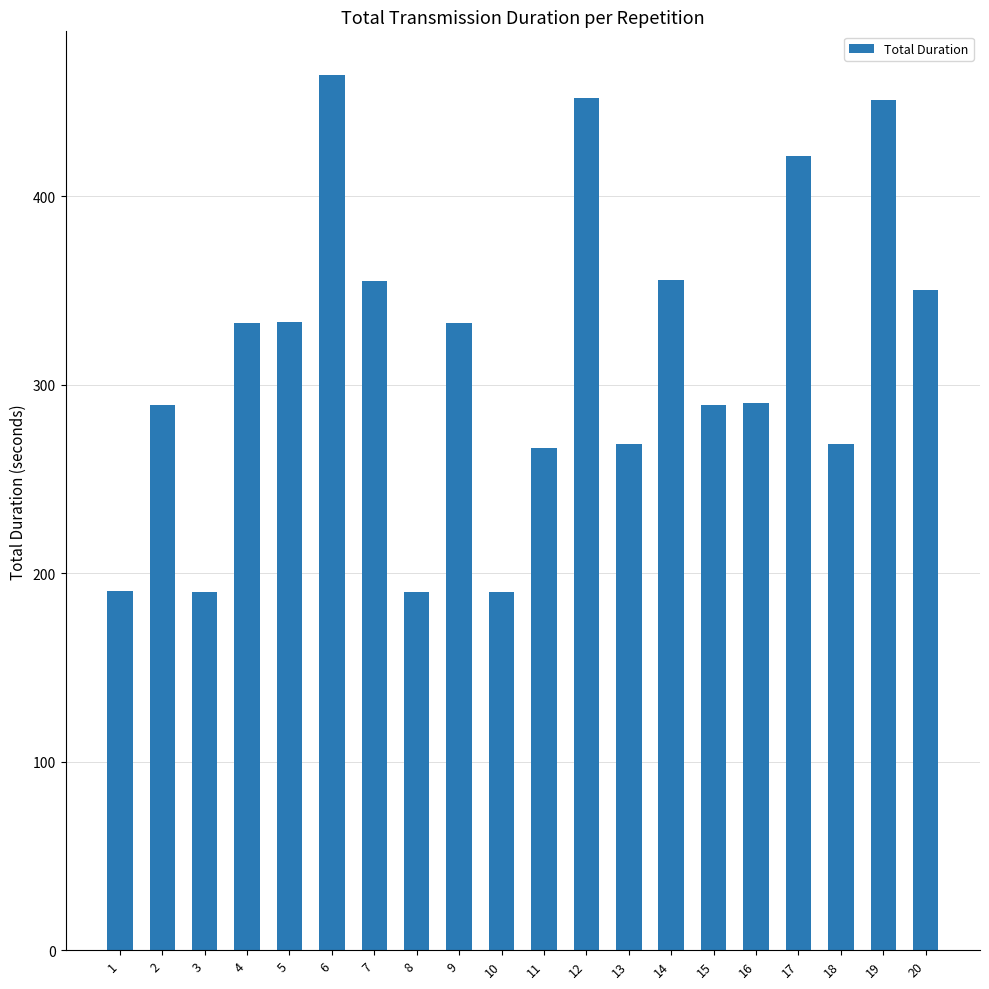

The chart shows a value of 301.3 at 10. True or false?

False